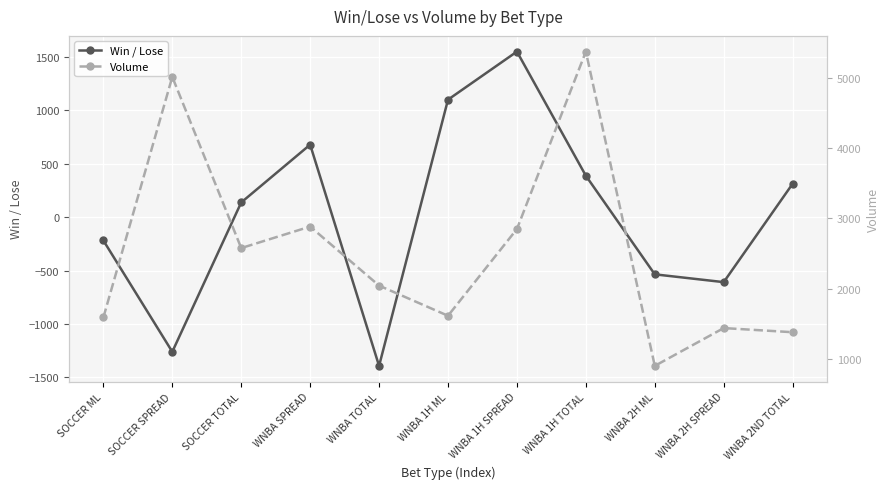

What is the label of the 1st point from the right?

WNBA 2ND TOTAL